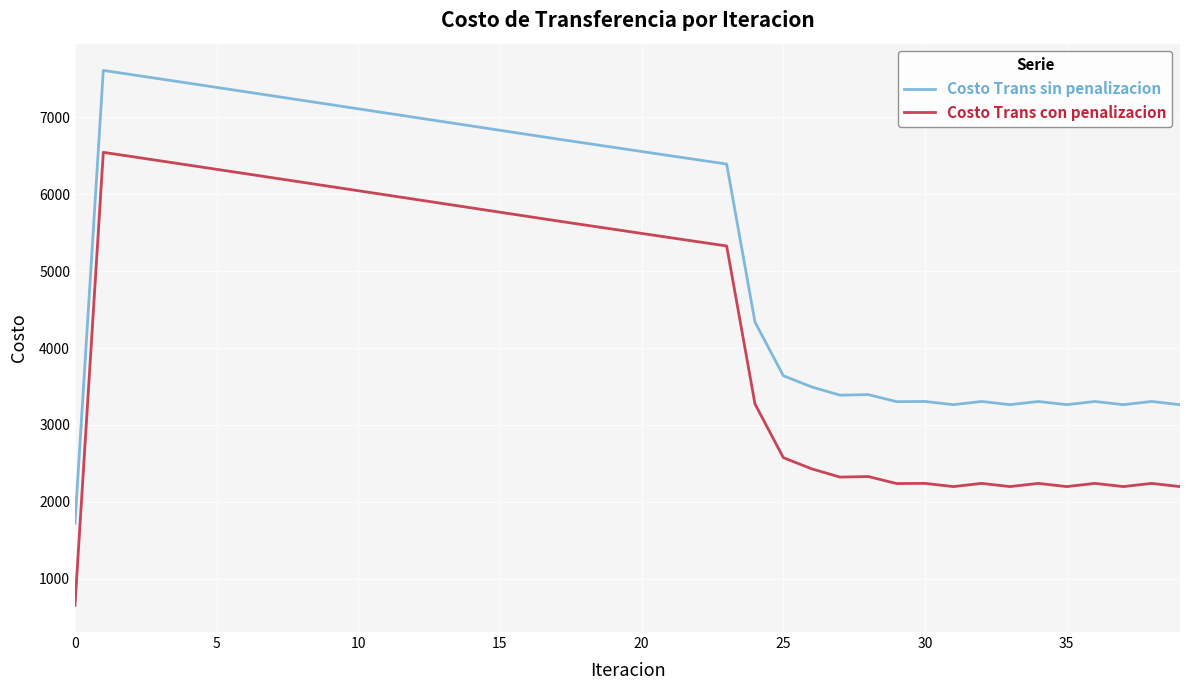

Rank the series by their maximum value, from highest to lowest.

Costo Trans sin penalizacion, Costo Trans con penalizacion